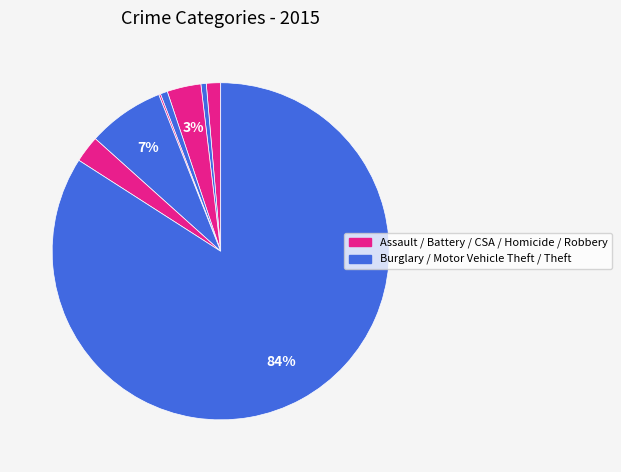

Is there any slice that represents more than half of the pie?

Yes